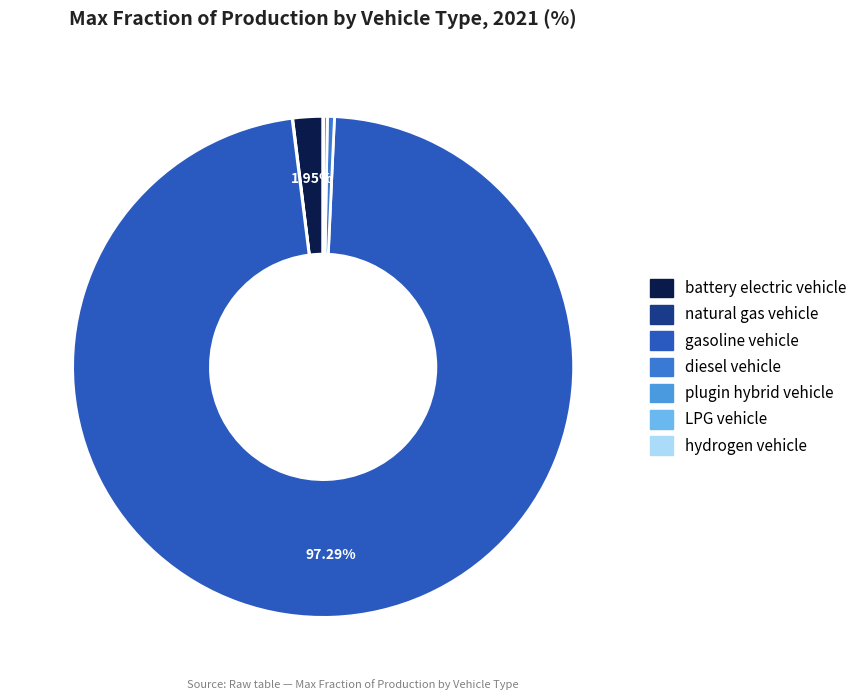

How many slices are in this pie chart?

7